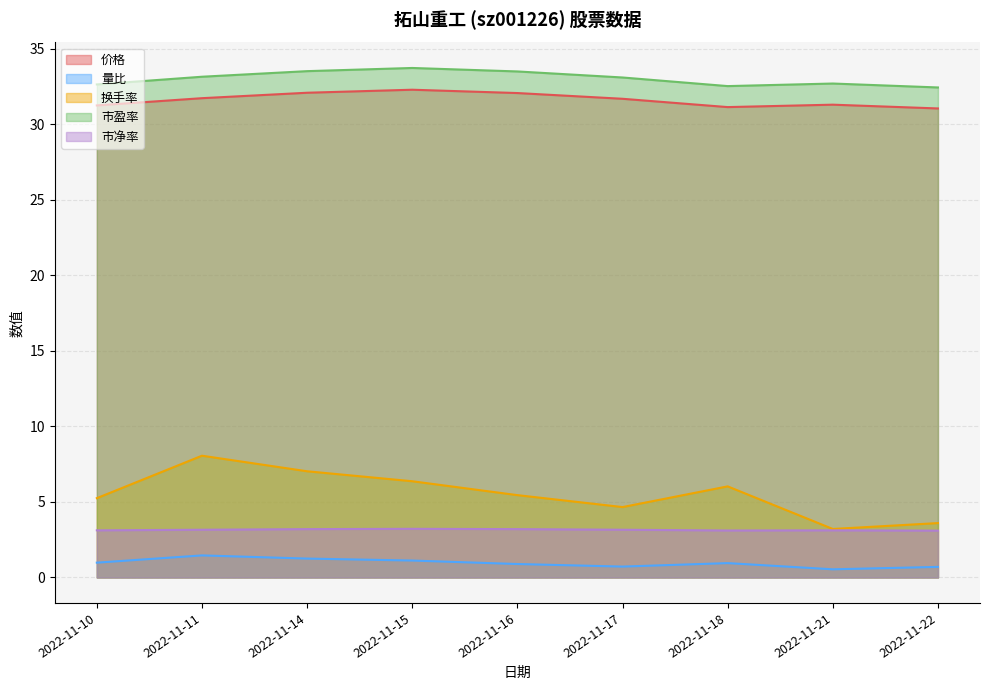

In 量比, how many points are higher than both neighbors (excluding endpoints)?

2